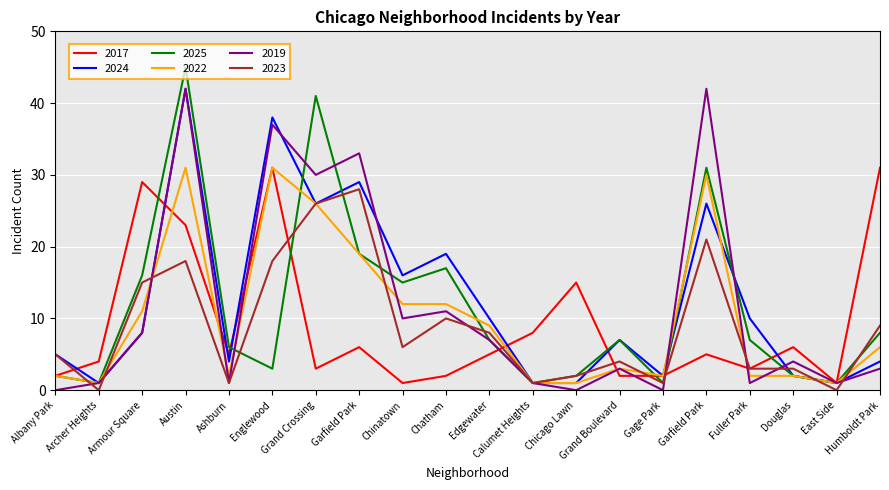

Reading right to left, extract all data points from this chart.

2017: Humboldt Park=31	East Side=1	Douglas=6	Fuller Park=3	Garfield Park=5	Gage Park=2	Grand Boulevard=2	Chicago Lawn=15	Calumet Heights=8	Edgewater=5	Chatham=2	Chinatown=1	Garfield Park=6	Grand Crossing=3	Englewood=31	Ashburn=5	Austin=23	Armour Square=29	Archer Heights=4	Albany Park=2
2024: Humboldt Park=4	East Side=1	Douglas=2	Fuller Park=10	Garfield Park=26	Gage Park=2	Grand Boulevard=7	Chicago Lawn=1	Calumet Heights=1	Edgewater=10	Chatham=19	Chinatown=16	Garfield Park=29	Grand Crossing=26	Englewood=38	Ashburn=4	Austin=42	Armour Square=8	Archer Heights=1	Albany Park=5
2025: Humboldt Park=8	East Side=1	Douglas=2	Fuller Park=7	Garfield Park=31	Gage Park=1	Grand Boulevard=7	Chicago Lawn=2	Calumet Heights=1	Edgewater=7	Chatham=17	Chinatown=15	Garfield Park=19	Grand Crossing=41	Englewood=3	Ashburn=6	Austin=45	Armour Square=16	Archer Heights=1	Albany Park=2
2022: Humboldt Park=6	East Side=1	Douglas=2	Fuller Park=2	Garfield Park=30	Gage Park=2	Grand Boulevard=3	Chicago Lawn=1	Calumet Heights=1	Edgewater=9	Chatham=12	Chinatown=12	Garfield Park=19	Grand Crossing=26	Englewood=31	Ashburn=2	Austin=31	Armour Square=11	Archer Heights=1	Albany Park=2
2019: Humboldt Park=3	East Side=1	Douglas=4	Fuller Park=1	Garfield Park=42	Gage Park=0	Grand Boulevard=3	Chicago Lawn=0	Calumet Heights=1	Edgewater=7	Chatham=11	Chinatown=10	Garfield Park=33	Grand Crossing=30	Englewood=37	Ashburn=1	Austin=42	Armour Square=8	Archer Heights=1	Albany Park=0
2023: Humboldt Park=9	East Side=0	Douglas=3	Fuller Park=3	Garfield Park=21	Gage Park=1	Grand Boulevard=4	Chicago Lawn=2	Calumet Heights=1	Edgewater=8	Chatham=10	Chinatown=6	Garfield Park=28	Grand Crossing=26	Englewood=18	Ashburn=1	Austin=18	Armour Square=15	Archer Heights=0	Albany Park=5